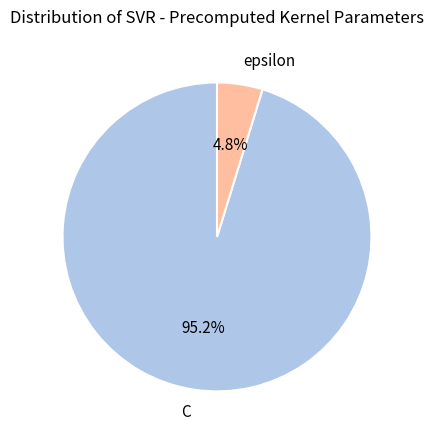

Between epsilon and C, which is larger?

C